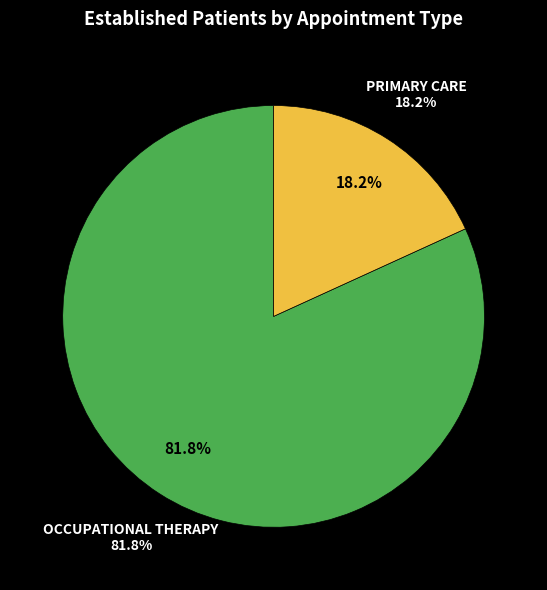

Does OCCUPATIONAL THERAPY account for over 50% of the chart?

Yes